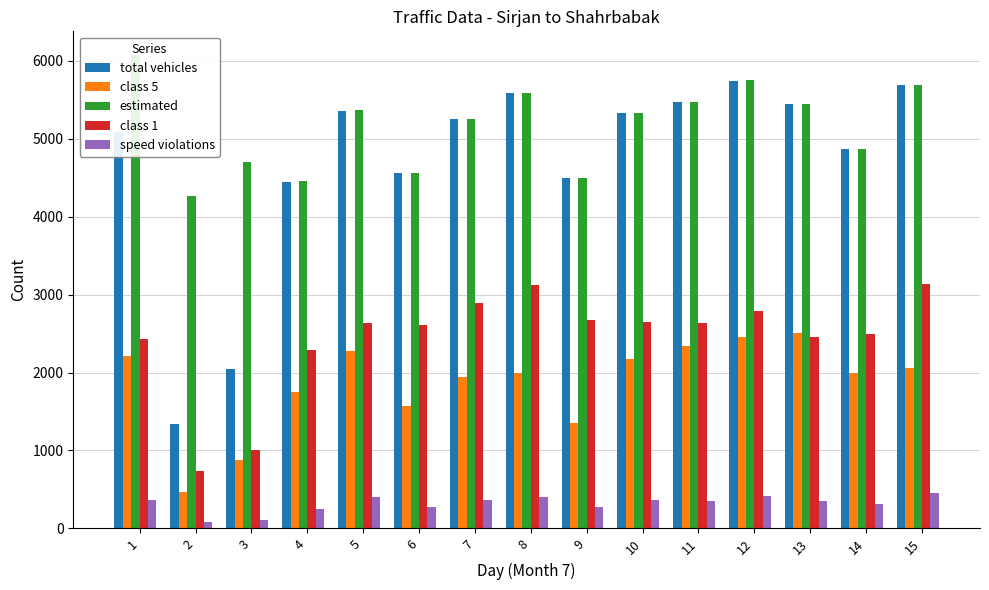

What is the value of the class 5 bar at the 2nd from the left?

464